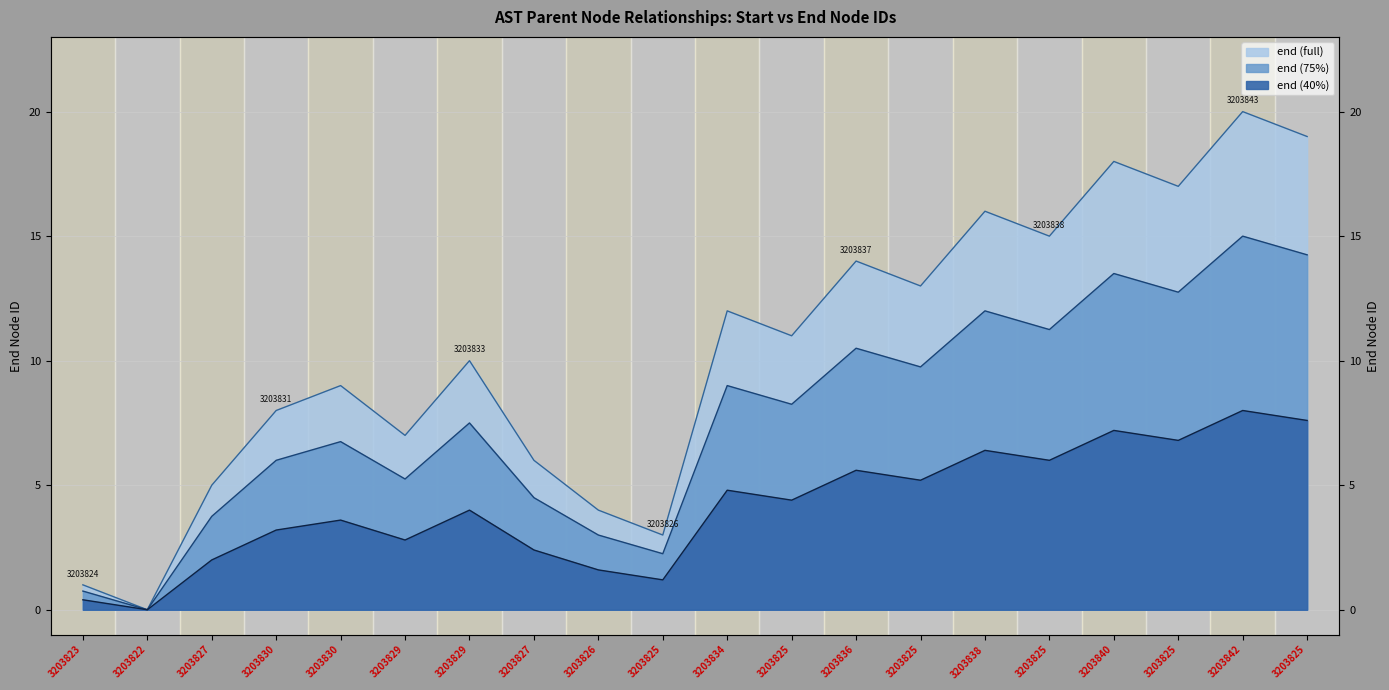

Where is the first local minimum?

3203822